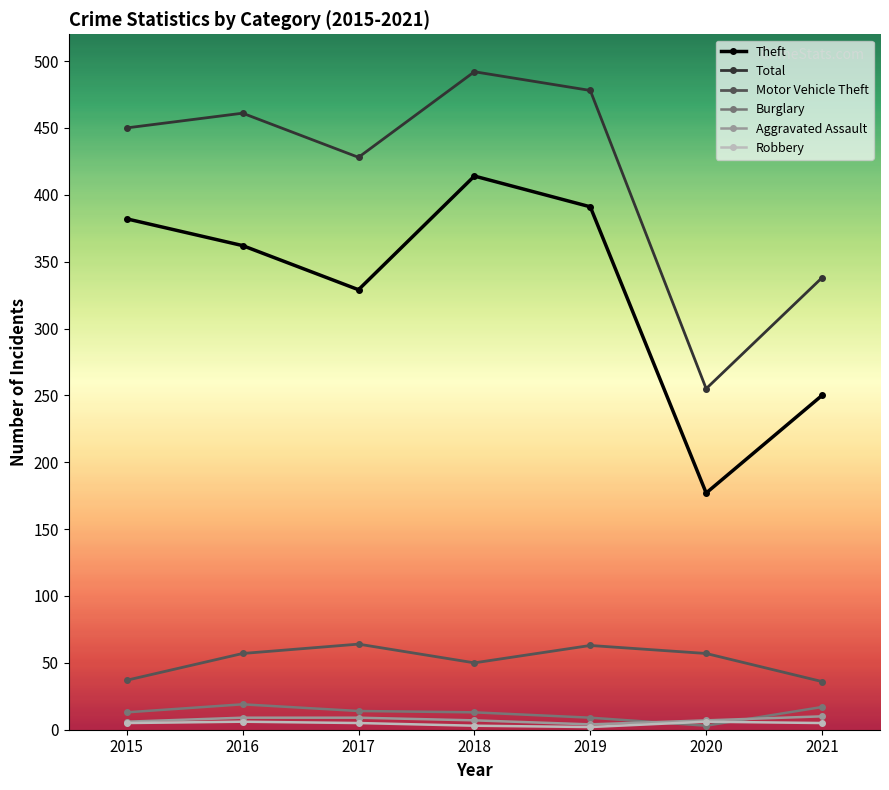

What is the total value across all series at 2018?

979